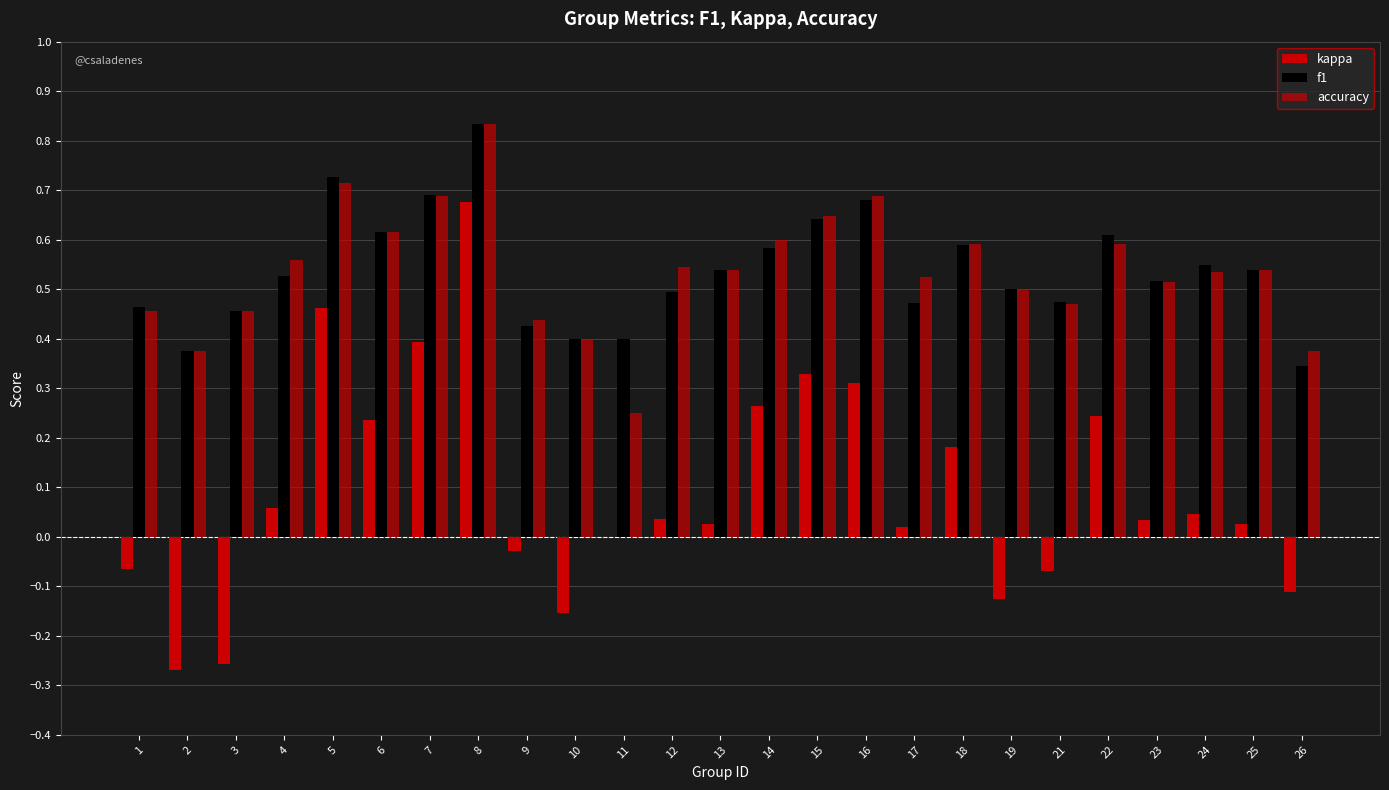

At which label does kappa reach its minimum?

2